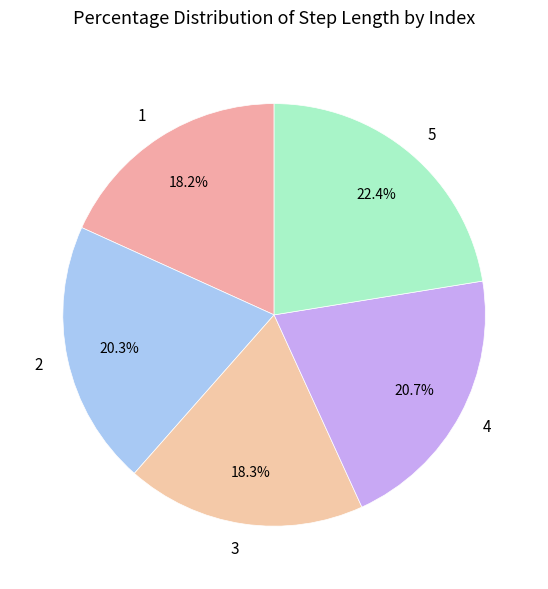

Is there any slice that represents more than half of the pie?

No